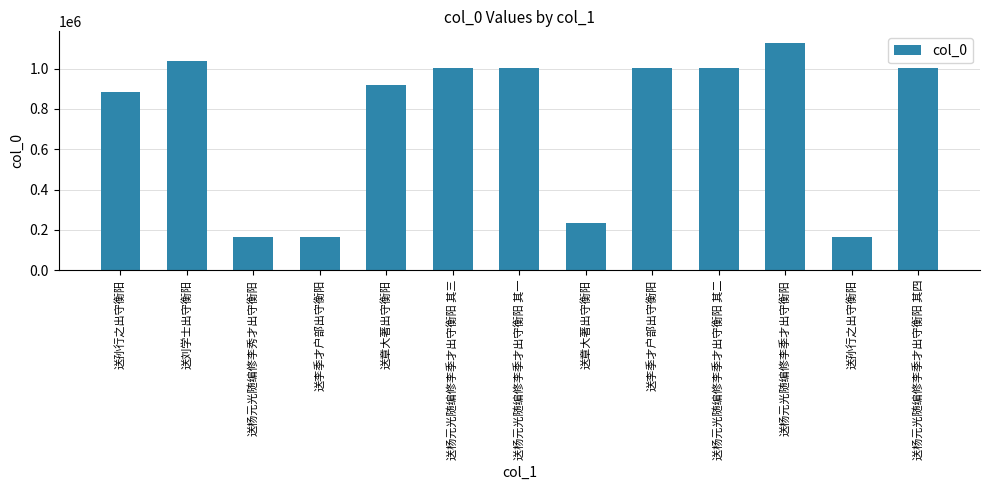

Reading left to right, extract all data points from this chart.

送孙行之出守衡阳=881523	送刘学士出守衡阳=1037775	送杨元光随编修李秀才出守衡阳=163681	送李季才户部出守衡阳=163357	送章大著出守衡阳=917767	送杨元光随编修李季才出守衡阳 其三=1004193	送杨元光随编修李季才出守衡阳 其一=1003639	送章大著出守衡阳=233602	送李季才户部出守衡阳=1004191	送杨元光随编修李季才出守衡阳 其二=1003641	送杨元光随编修李季才出守衡阳=1128034	送孙行之出守衡阳=165349	送杨元光随编修李季才出守衡阳 其四=1003640